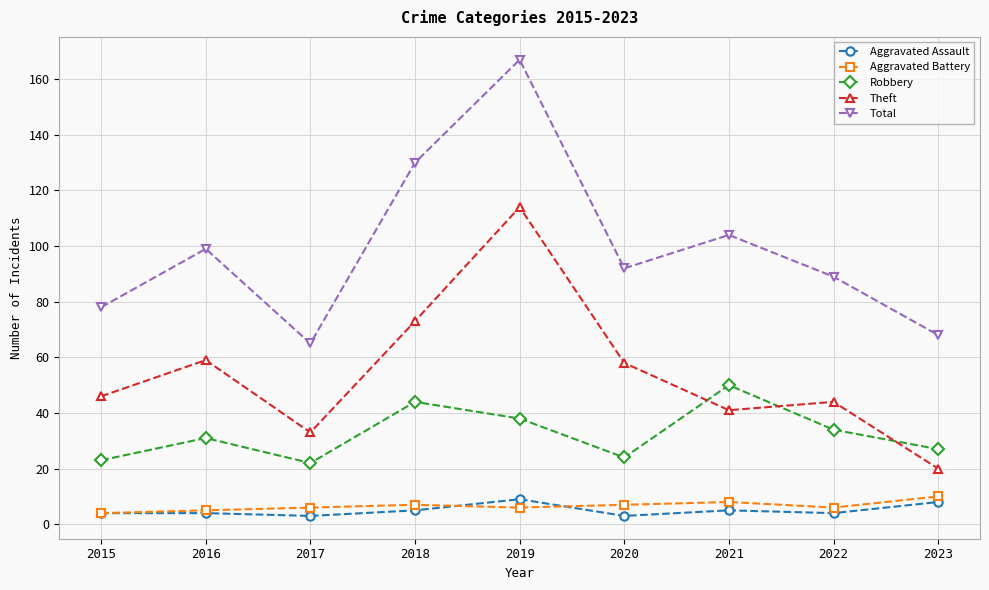

Which series has the widest spread of values?

Total